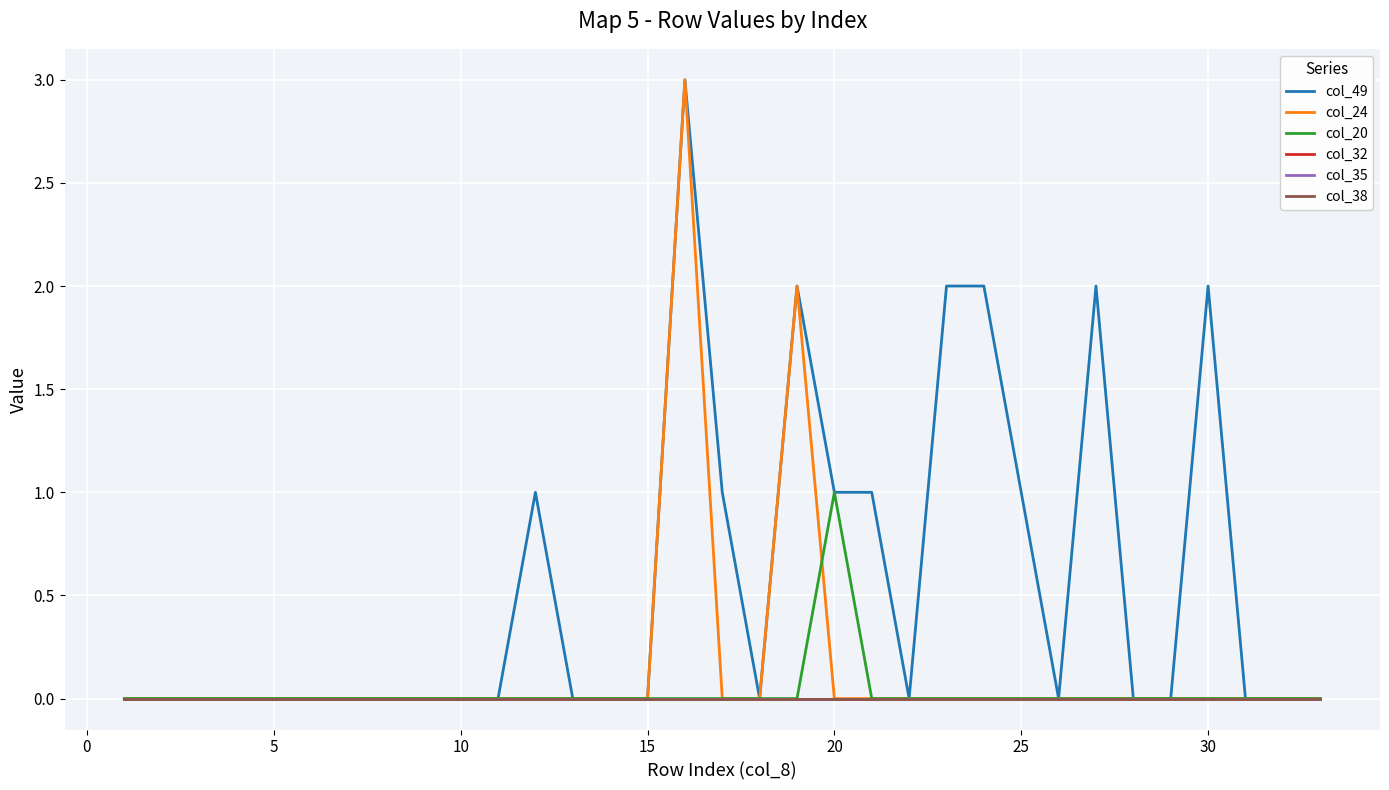

True or false: col_24 and col_32 intersect in this chart.

False